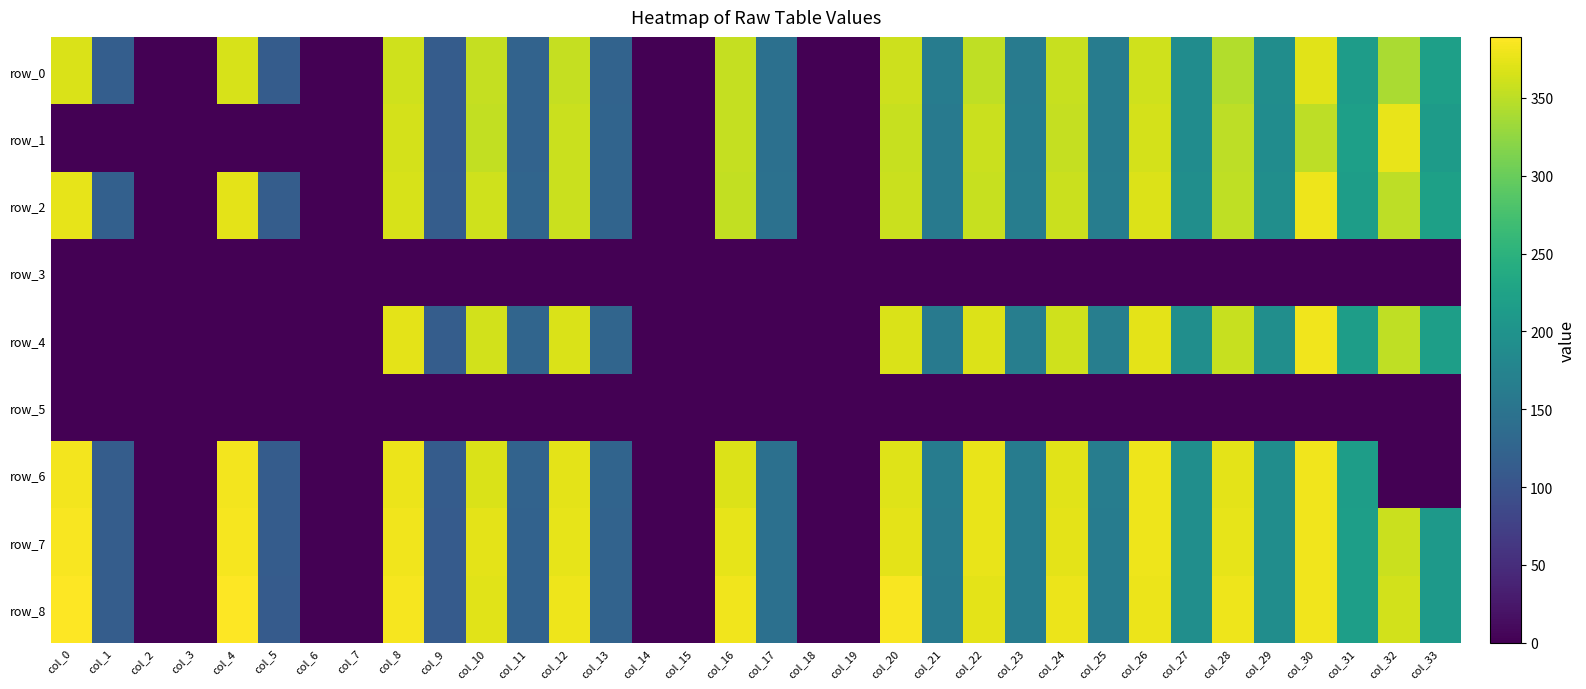

Between col_2 and col_12, which is larger?

col_12